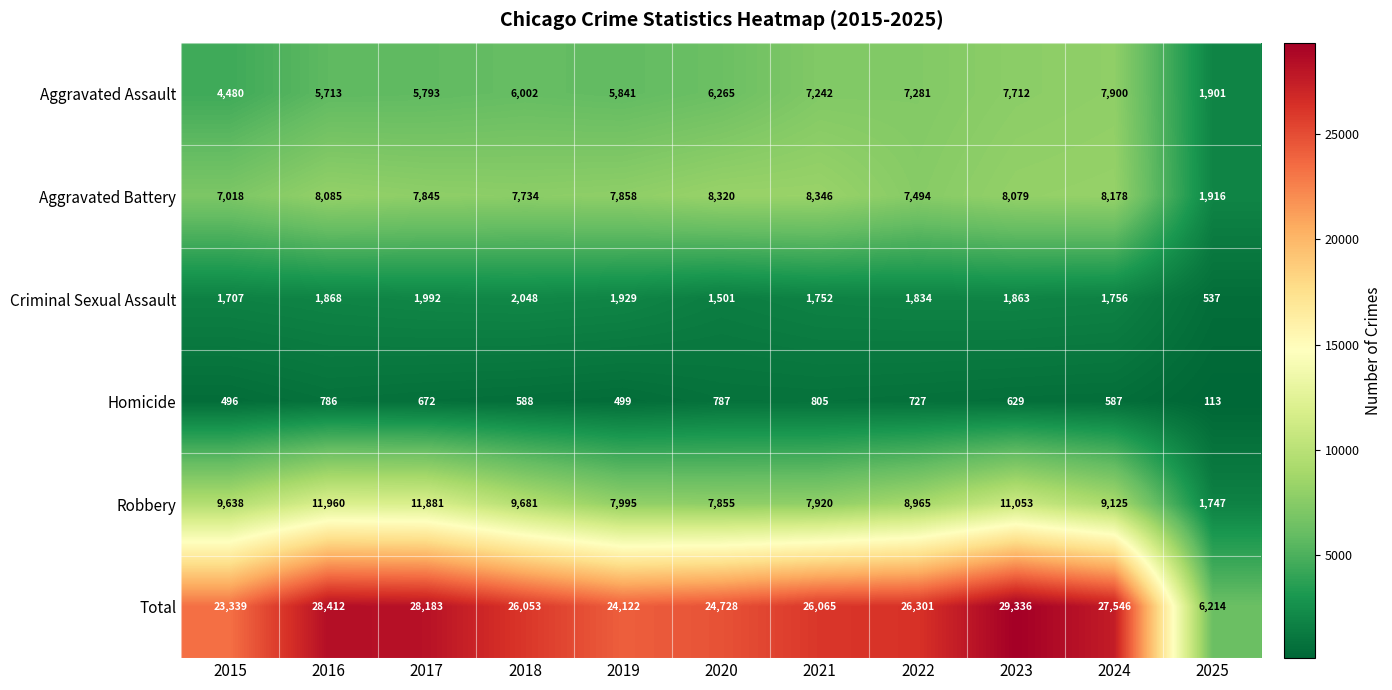

Which series changed the most between 2018 and 2022?

Aggravated Assault